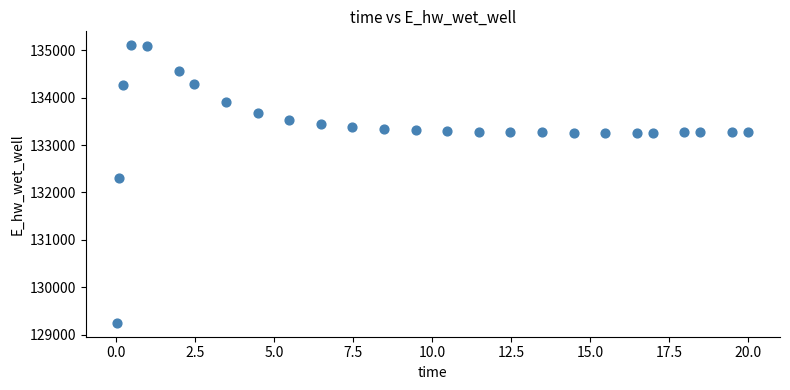

What Y value in the scatter plot is closest to 132178?

132306.5